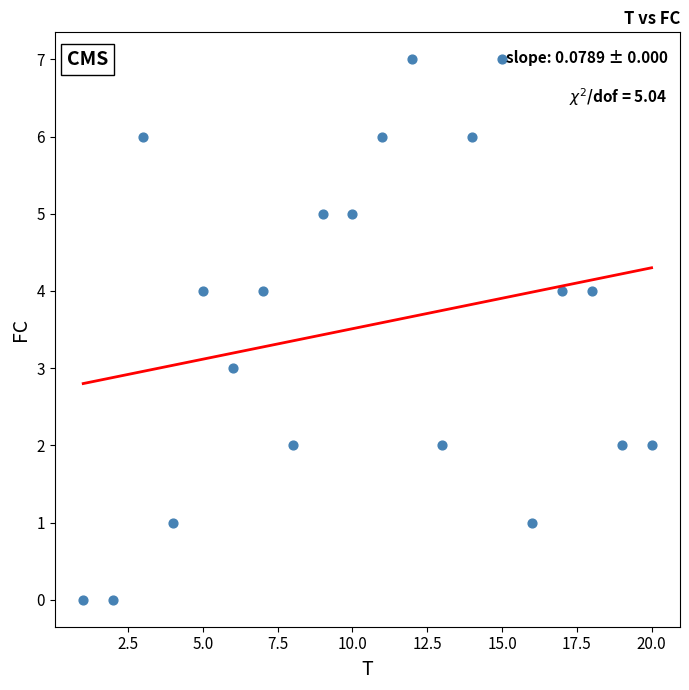

What is the range of Y values (max minus min)?

7